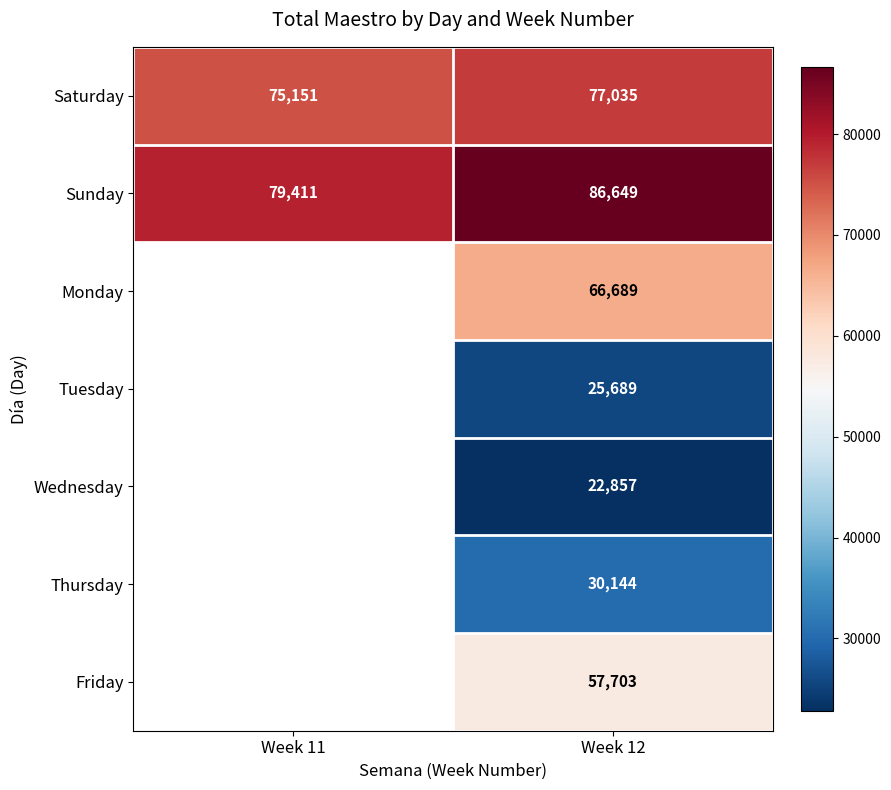

What is the smallest value displayed?

22857.0